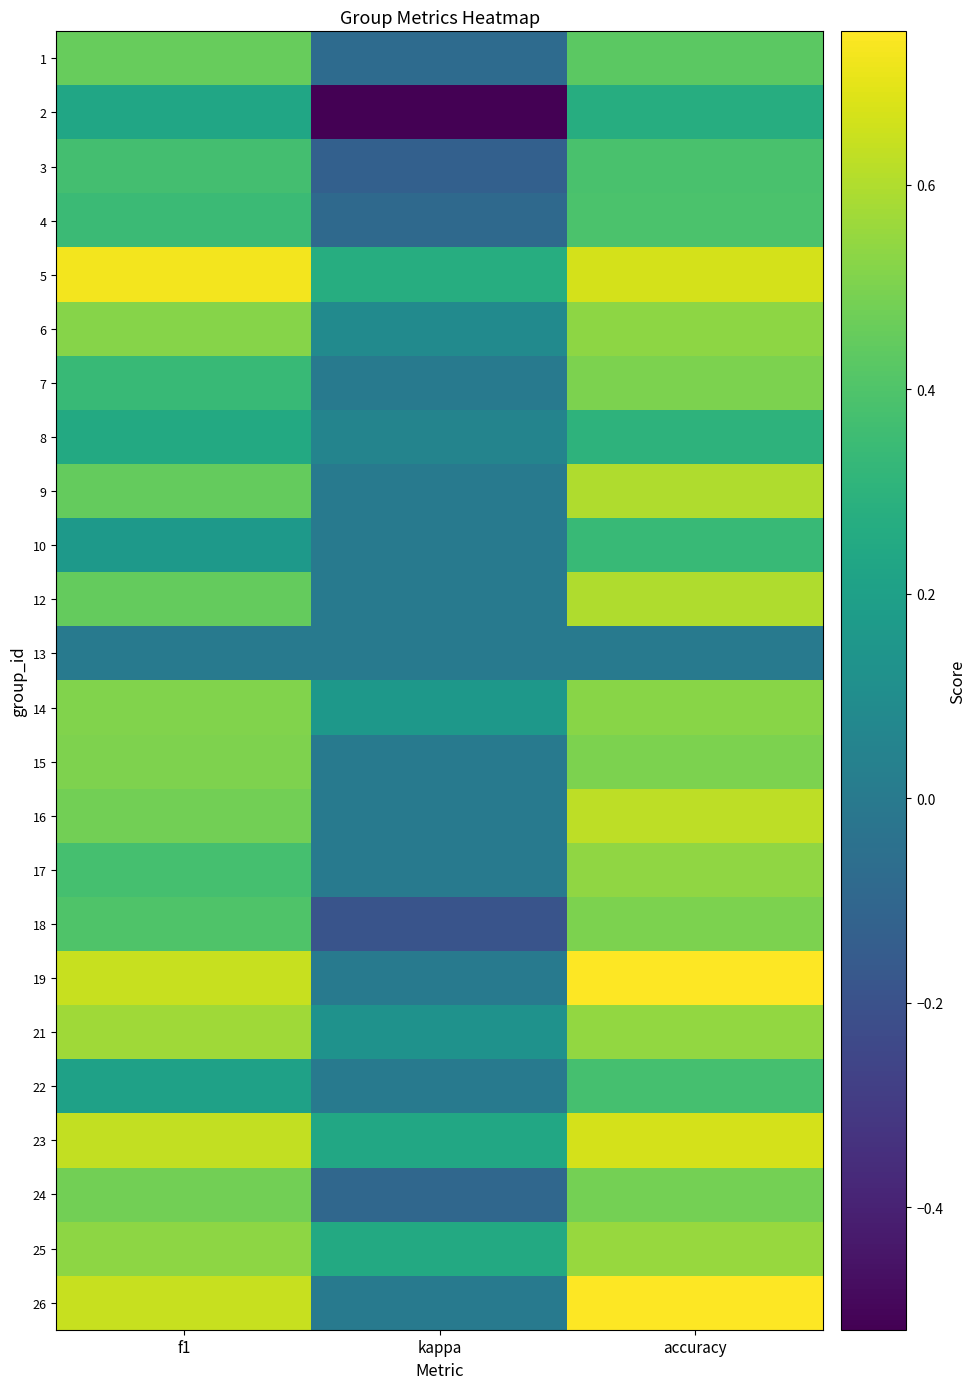

Rank the series by their maximum value, from lowest to highest.

13, 2, 8, 10, 22, 3, 4, 1, 24, 7, 18, 15, 14, 6, 17, 25, 21, 9, 12, 16, 23, 5, 19, 26